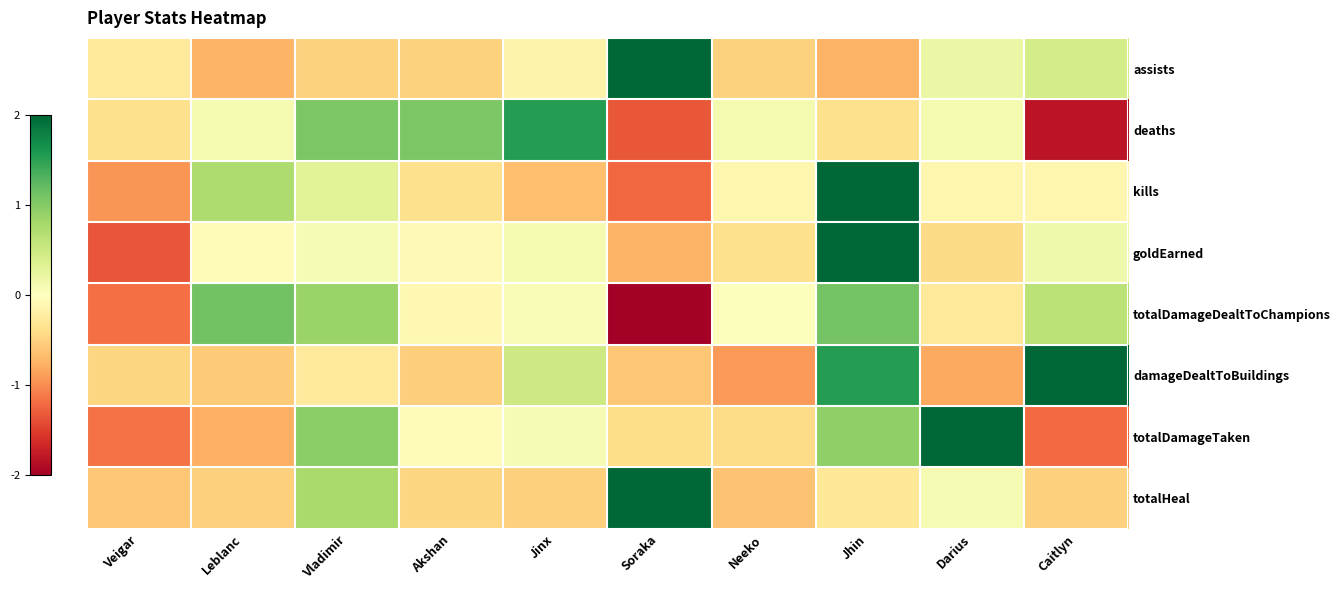

Reading left to right, transcribe all the data shown in this chart.

assists: Veigar=-0.3	Leblanc=-0.7	Vladimir=-0.5	Akshan=-0.5	Jinx=-0.2	Soraka=2.8	Neeko=-0.5	Jhin=-0.7	Darius=0.2	Caitlyn=0.4
deaths: Veigar=-0.4	Leblanc=0.1	Vladimir=1.1	Akshan=1.1	Jinx=1.5	Soraka=-1.3	Neeko=0.1	Jhin=-0.4	Darius=0.1	Caitlyn=-1.8
kills: Veigar=-0.9	Leblanc=0.7	Vladimir=0.3	Akshan=-0.4	Jinx=-0.7	Soraka=-1.2	Neeko=-0.1	Jhin=2.5	Darius=-0.1	Caitlyn=-0.1
goldEarned: Veigar=-1.3	Leblanc=-0.0	Vladimir=0.1	Akshan=-0.1	Jinx=0.1	Soraka=-0.7	Neeko=-0.4	Jhin=2.7	Darius=-0.4	Caitlyn=0.1
totalDamageDealtToChampions: Veigar=-1.2	Leblanc=1.1	Vladimir=0.9	Akshan=-0.1	Jinx=0.1	Soraka=-2.2	Neeko=0.0	Jhin=1.1	Darius=-0.3	Caitlyn=0.6
damageDealtToBuildings: Veigar=-0.5	Leblanc=-0.6	Vladimir=-0.3	Akshan=-0.5	Jinx=0.5	Soraka=-0.6	Neeko=-0.9	Jhin=1.5	Darius=-0.8	Caitlyn=2.1
totalDamageTaken: Veigar=-1.2	Leblanc=-0.8	Vladimir=1.0	Akshan=-0.1	Jinx=0.1	Soraka=-0.4	Neeko=-0.4	Jhin=0.9	Darius=2.1	Caitlyn=-1.2
totalHeal: Veigar=-0.6	Leblanc=-0.5	Vladimir=0.8	Akshan=-0.5	Jinx=-0.5	Soraka=2.7	Neeko=-0.6	Jhin=-0.3	Darius=0.1	Caitlyn=-0.5